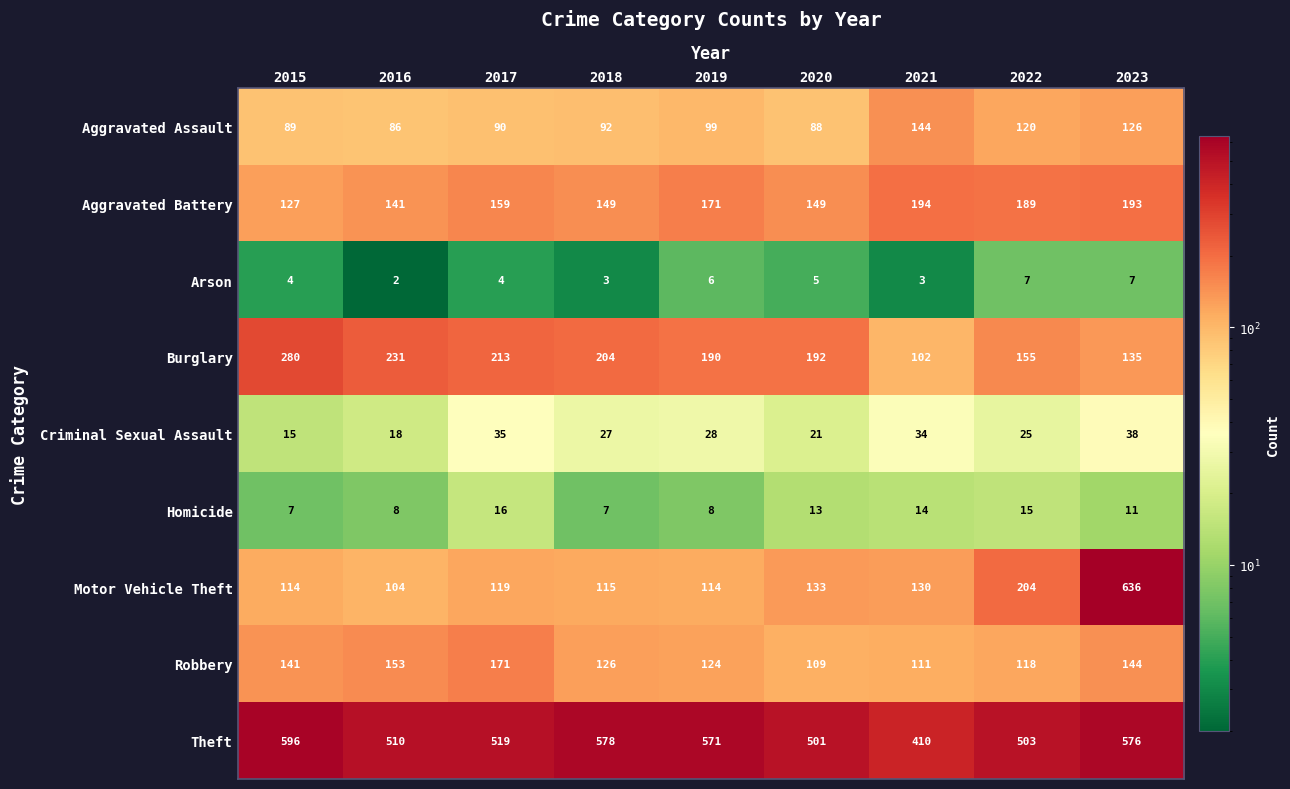

What is the minimum value for Motor Vehicle Theft?

104